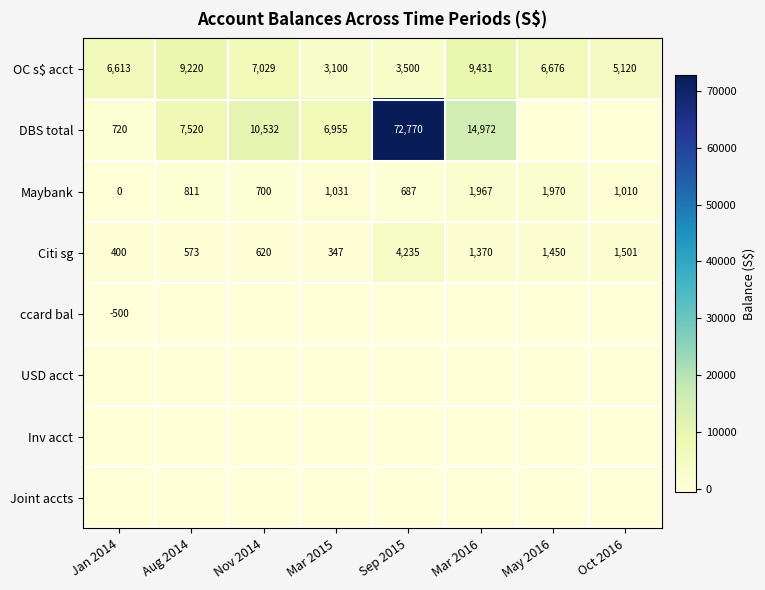

Count the number of data series in this chart.

8